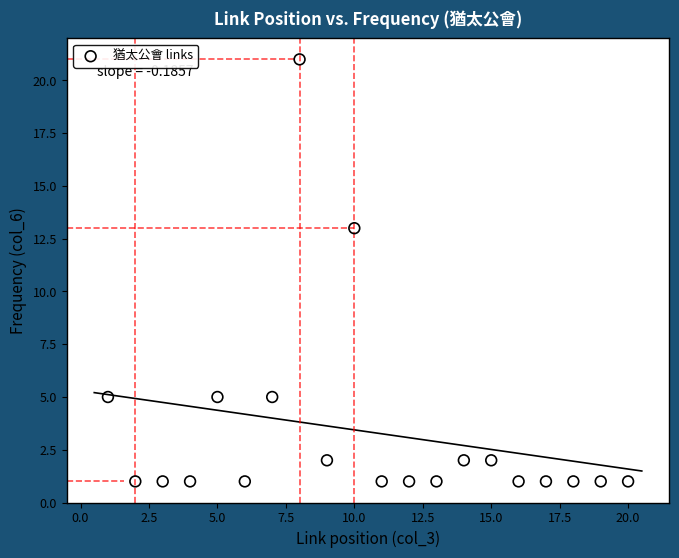

What is the range of Y values (max minus min)?

20